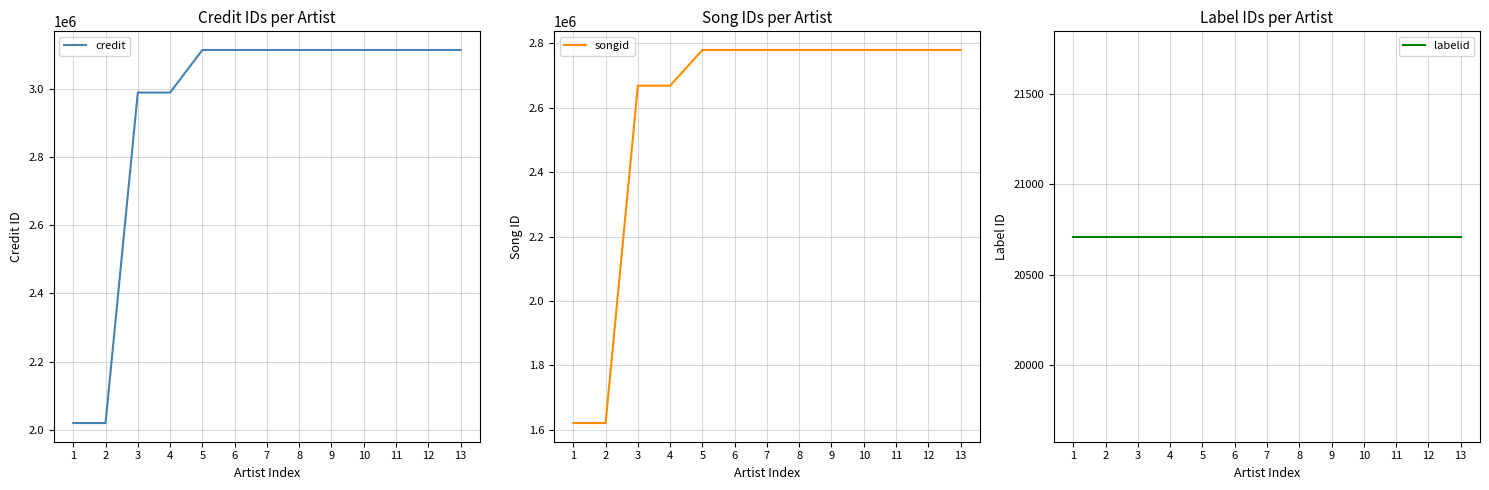

What is the value of the credit point at the 5th from the left?

3113609